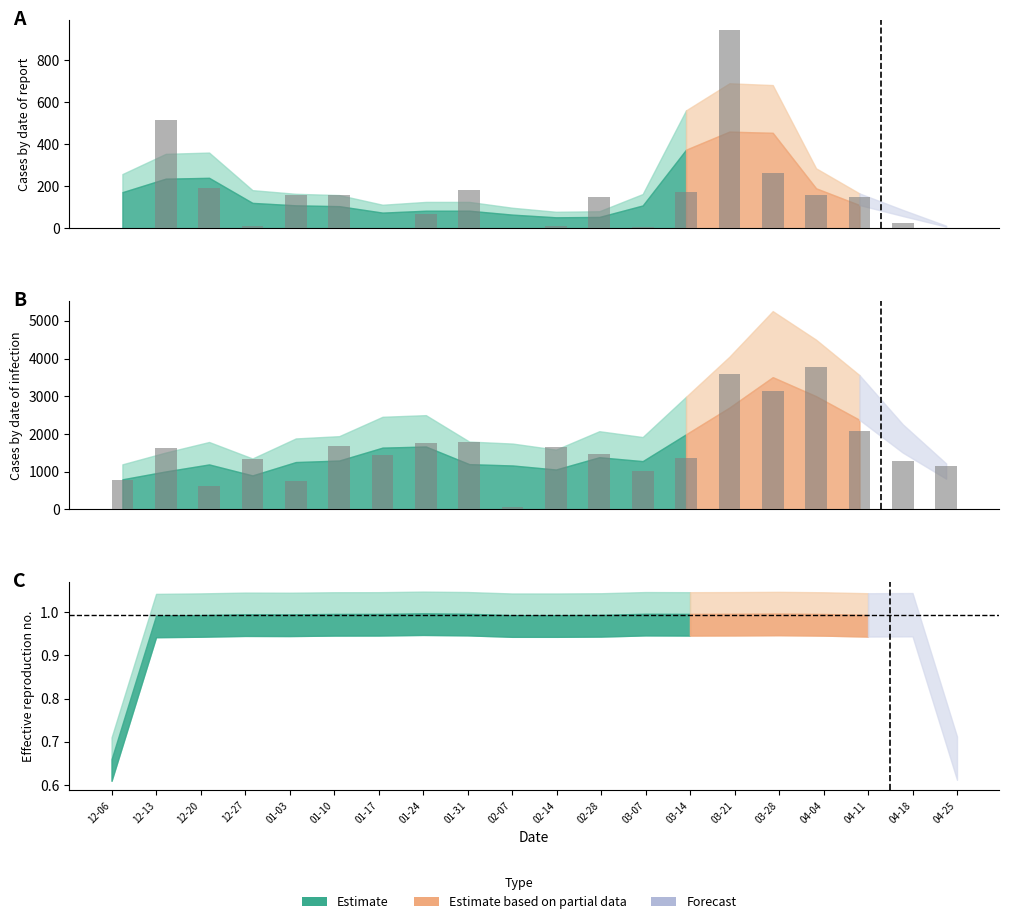

Are the bars horizontal?

No